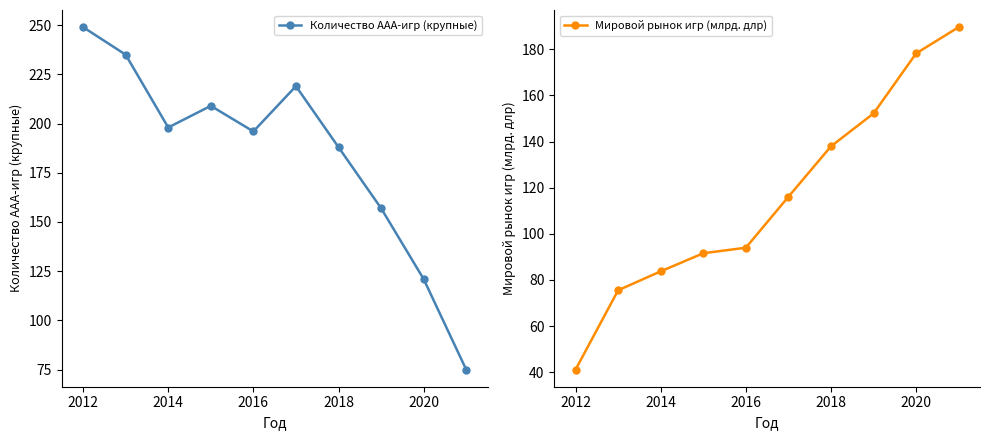

The value of Количество AAA-игр (крупные) at 2014 is 303. True or false?

False